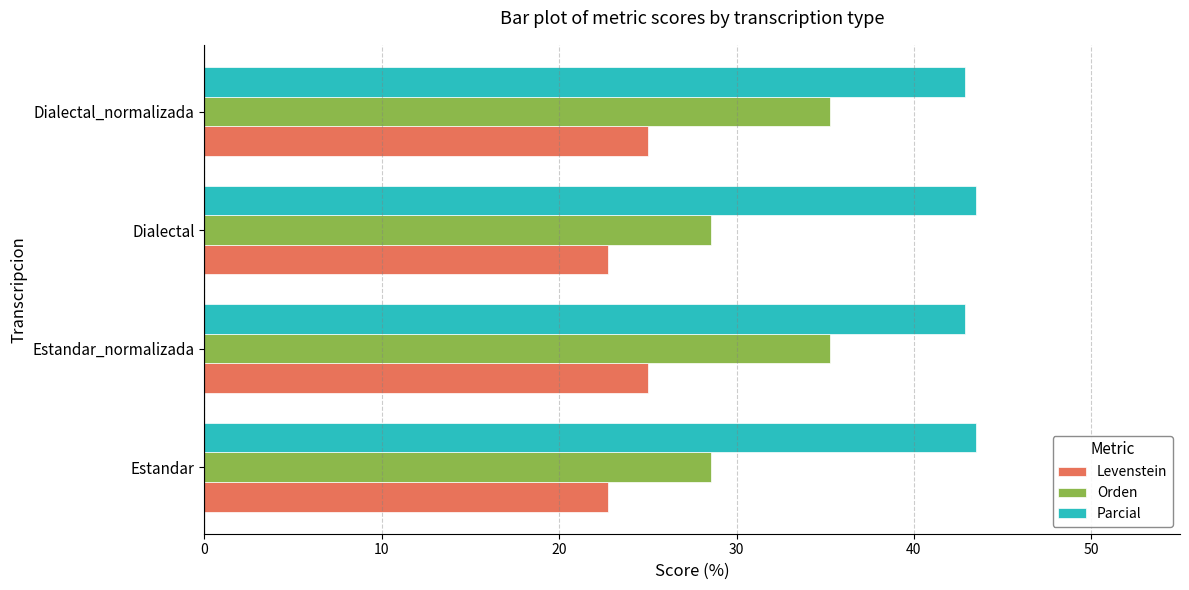

The Levenstein series shows 7.4 at Dialectal_normalizada. True or false?

False